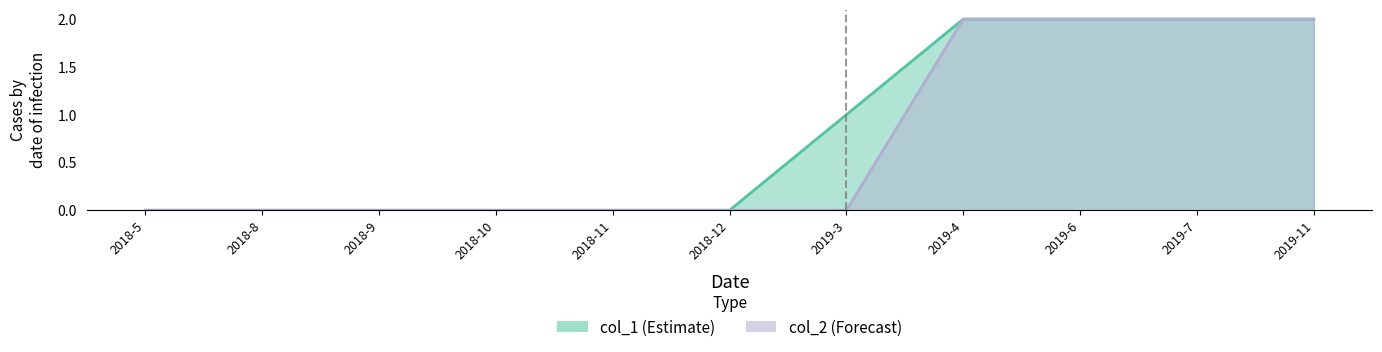

Reading left to right, what are all the values shown in this chart?

col_1: 2018-5=0	2018-8=0	2018-9=0	2018-10=0	2018-11=0	2018-12=0	2019-3=1	2019-4=2	2019-6=2	2019-7=2	2019-11=2
col_2: 2018-5=0	2018-8=0	2018-9=0	2018-10=0	2018-11=0	2018-12=0	2019-3=0	2019-4=2	2019-6=2	2019-7=2	2019-11=2